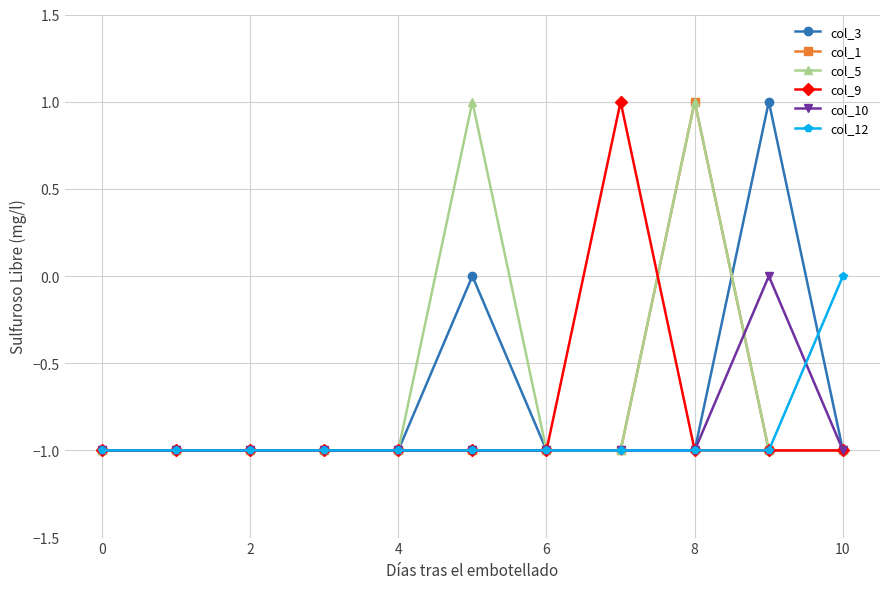

What is the value of the col_5 point at the 10th from the left?

-1